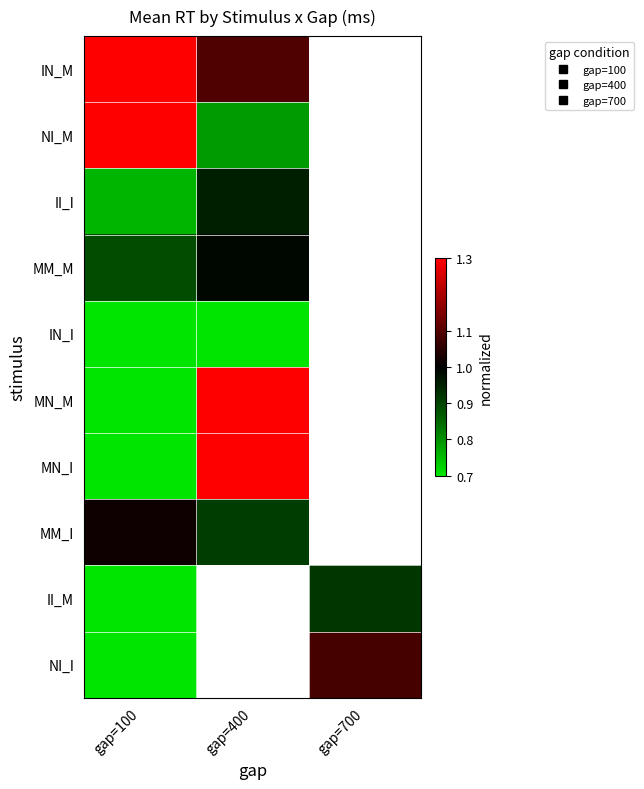

Is it true that MN_M equals 1.4 at gap=400?

True